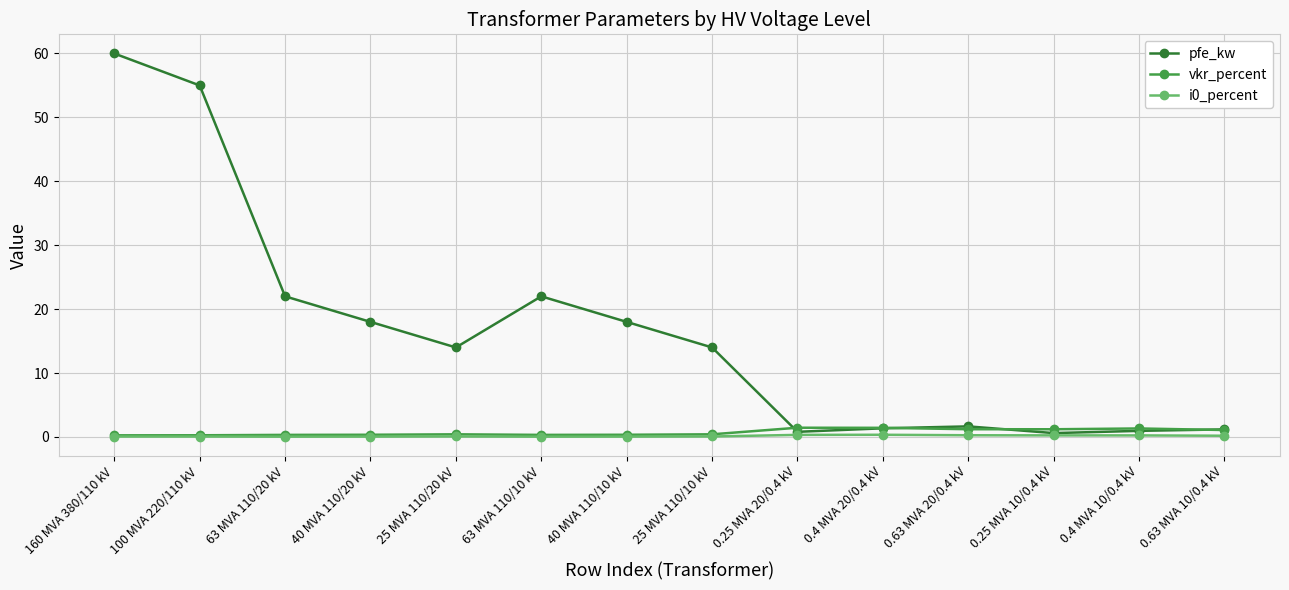

At which category is the sum across all series the highest?

160 MVA 380/110 kV